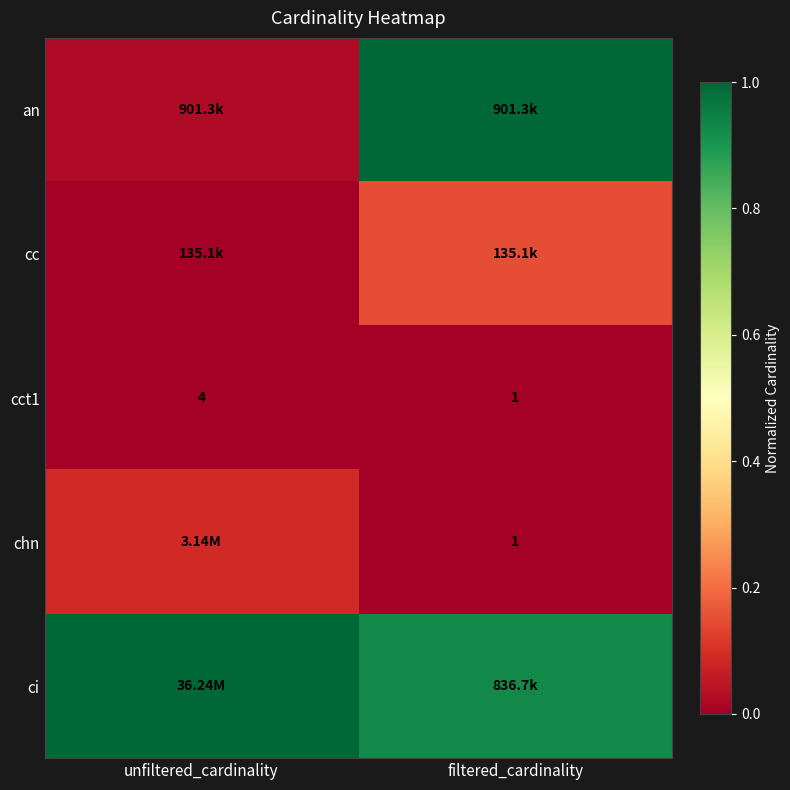

At which label is cct1 closest to 2?

filtered_cardinality